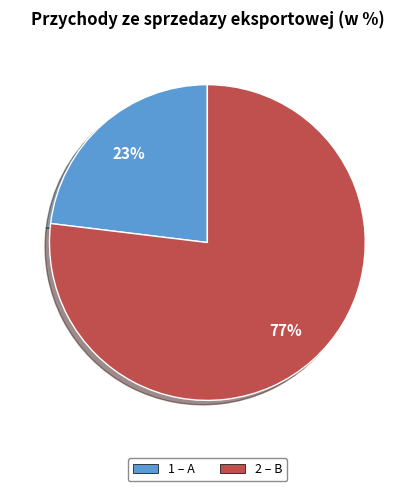

Is there any slice that represents more than half of the pie?

Yes